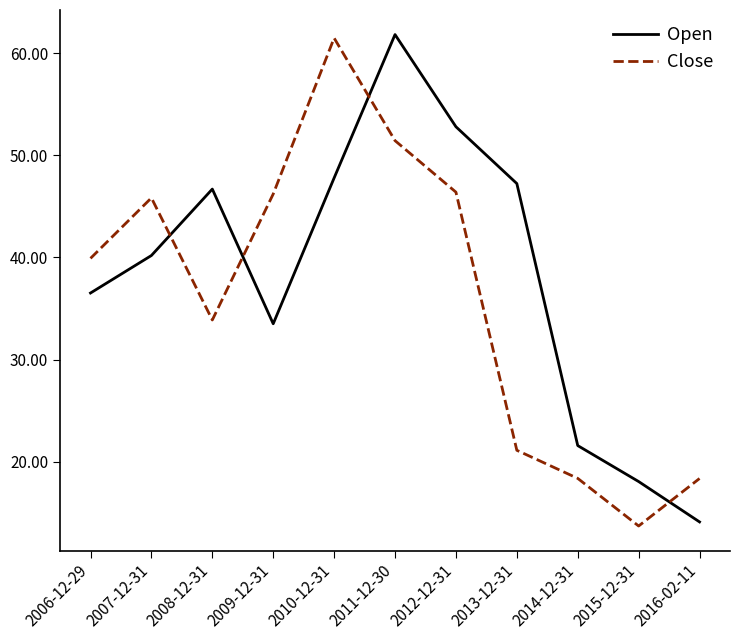

How many lines are shown in the chart?

2